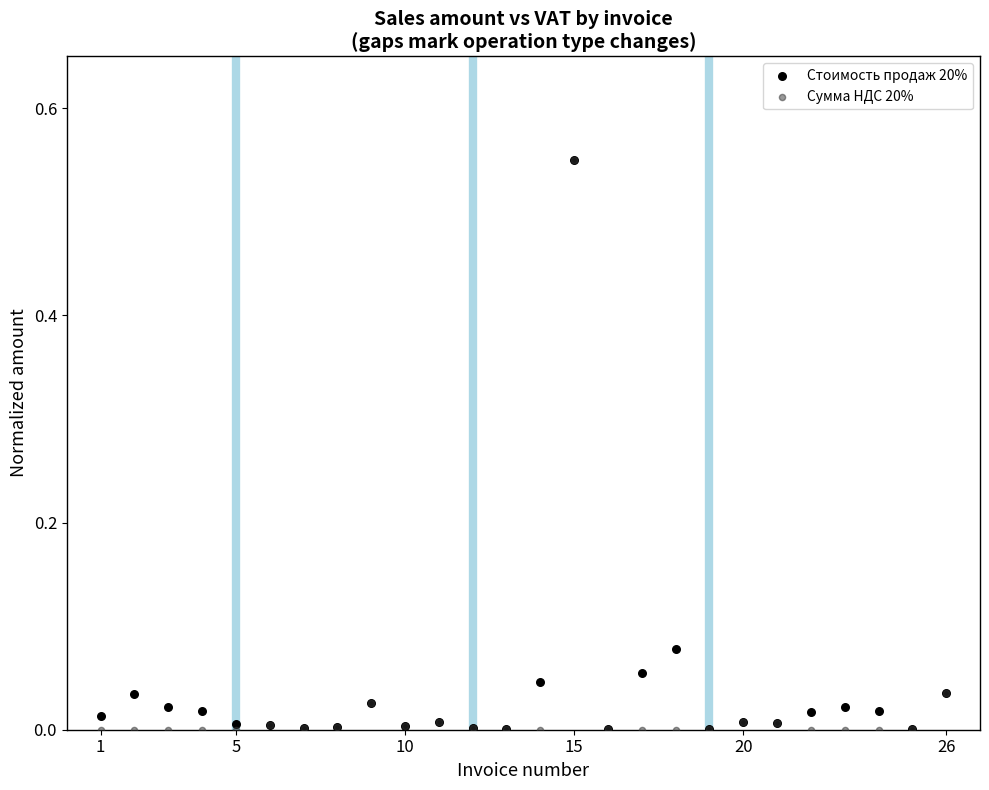

What are all the series names shown in the legend?

Стоимость продаж 20%, Сумма НДС 20%